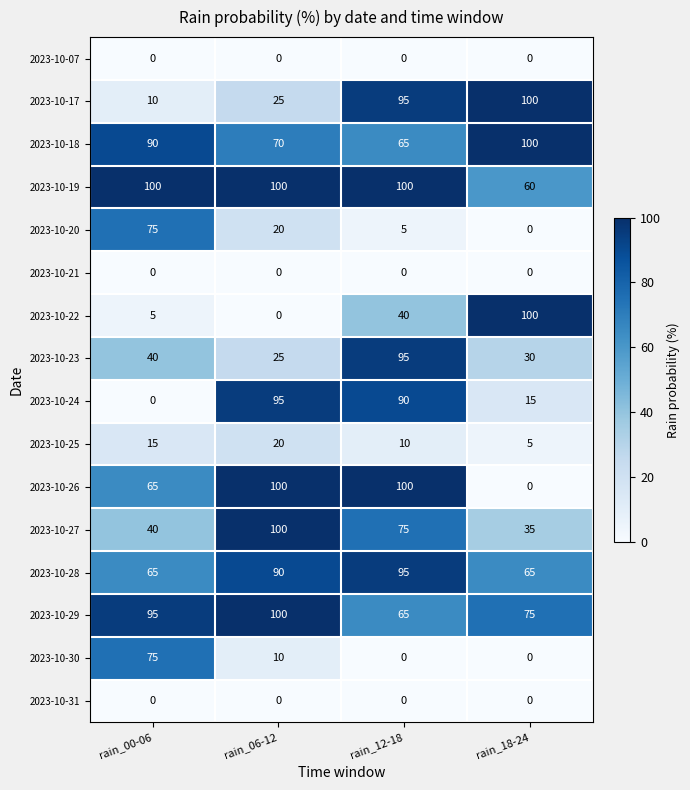

At which label does 2023-10-20 first exceed 20?

rain_00-06